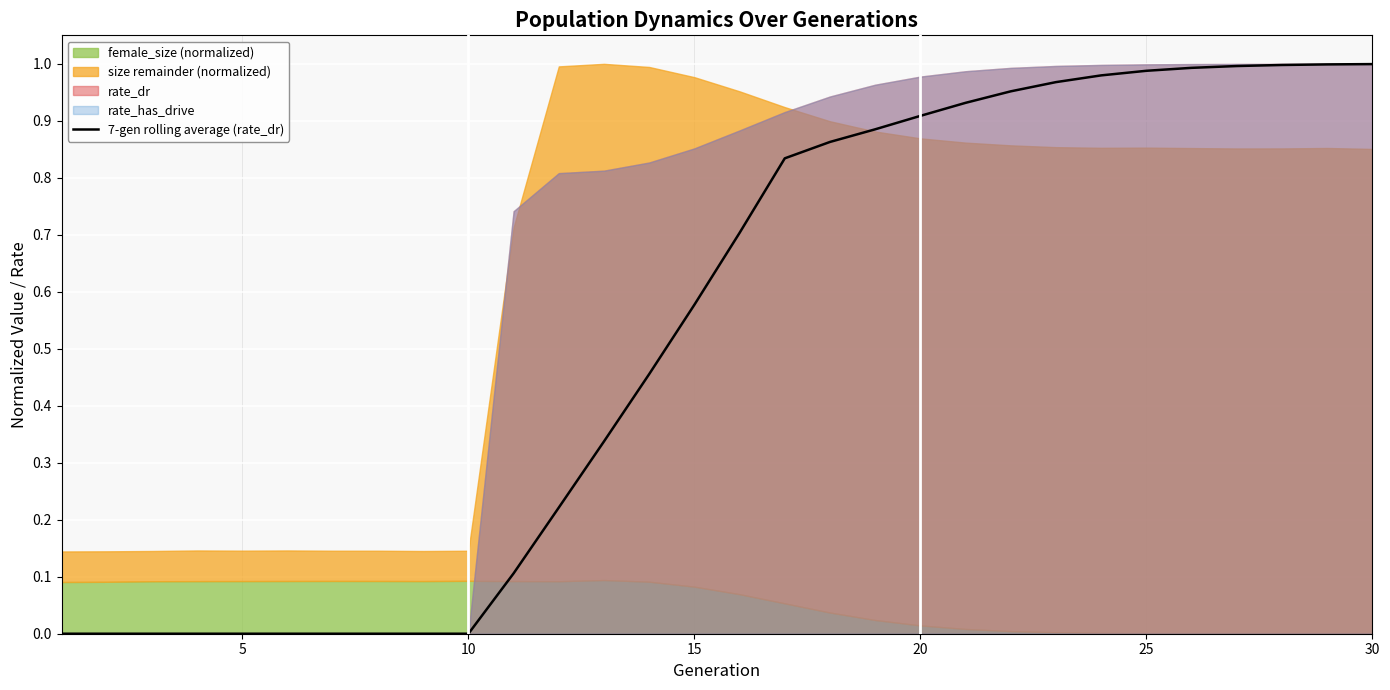

The value of 7-gen rolling average (rate_dr) at 10 is 0.0. True or false?

True